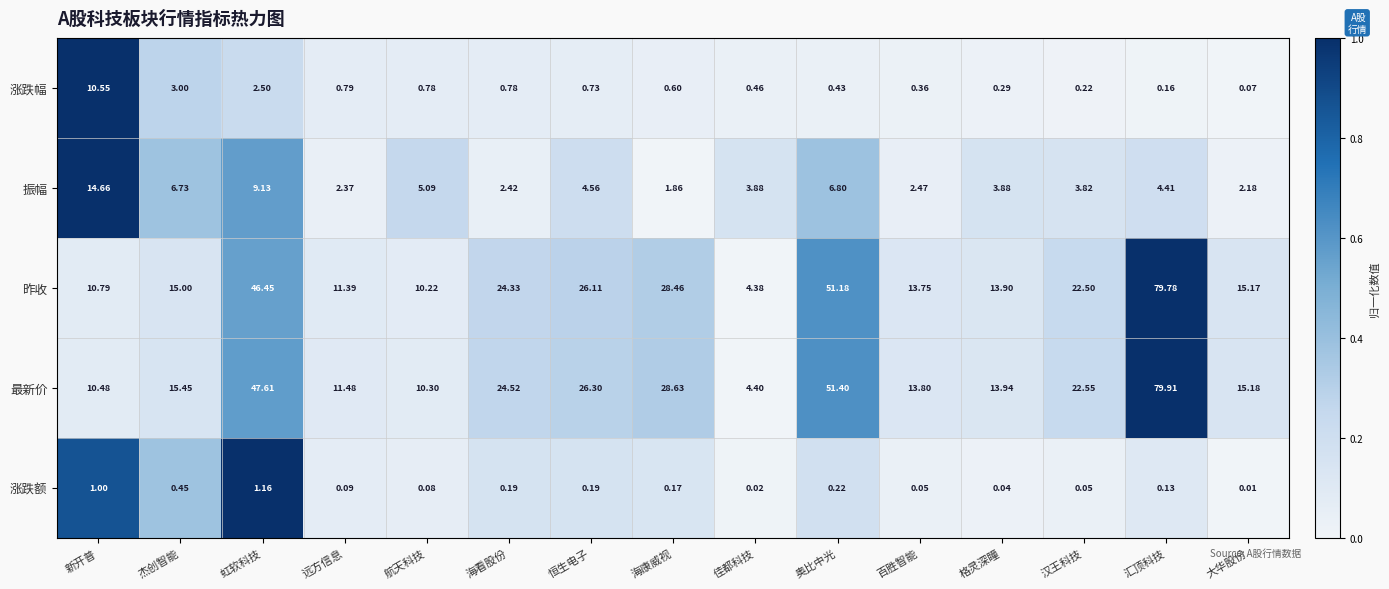

Which series has the widest spread of values?

最新价